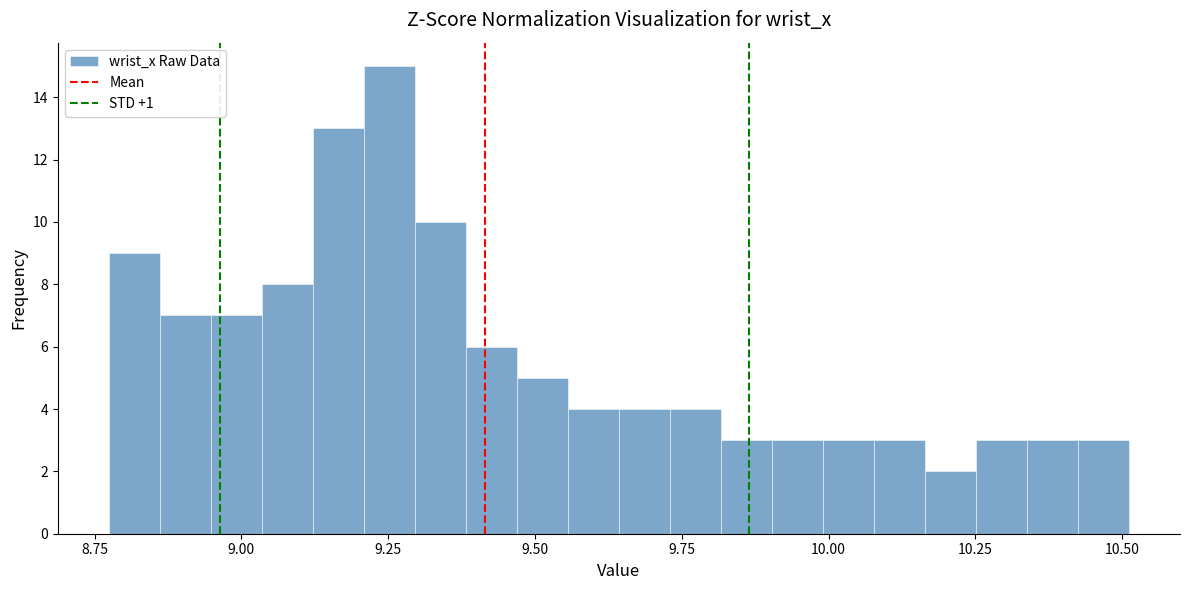

Around what value on the x-axis is the tallest bar? Give the approximate position of its centre, as read against the axis.

9.25